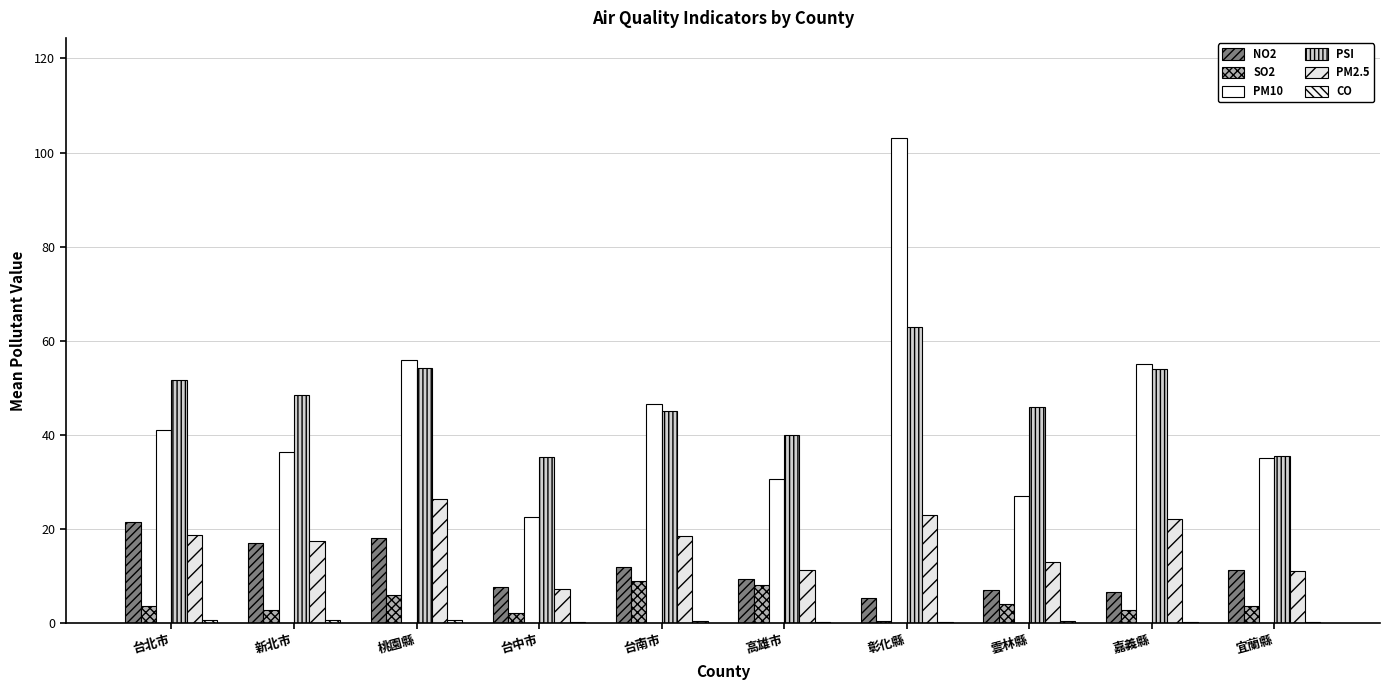

What is the label of the 10th bar from the left?

宜蘭縣